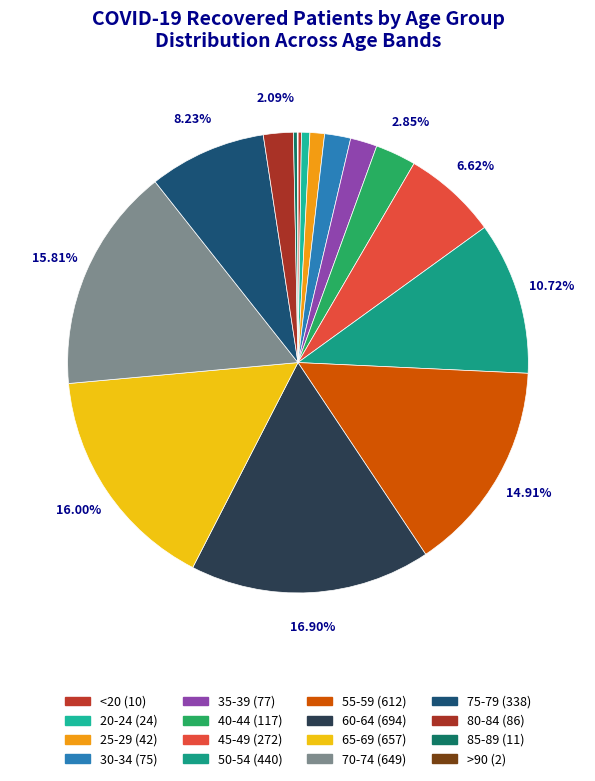

Combined, what portion of the pie is >90 and 25-29?

1.1%